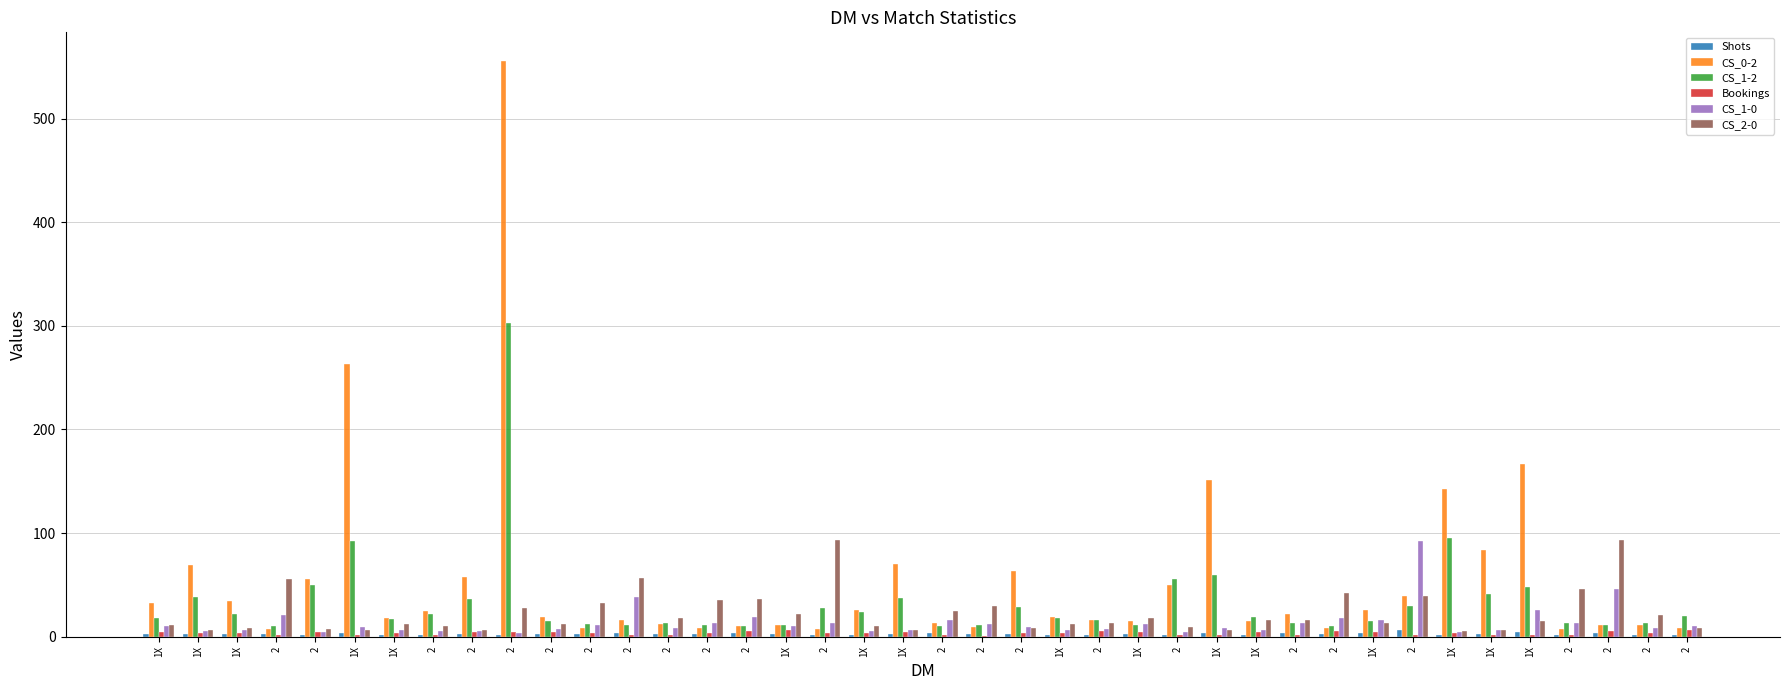

How many data points in Shots are above 2?

26